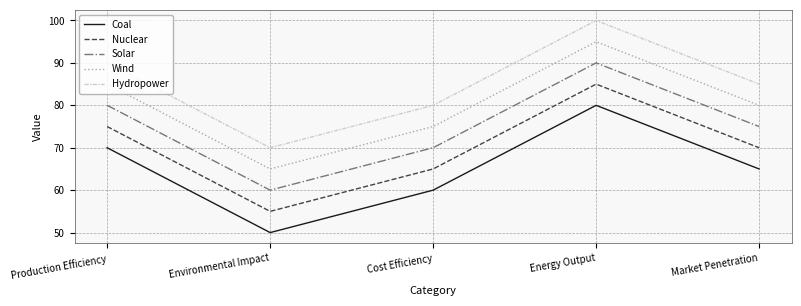

How many lines are shown in the chart?

5